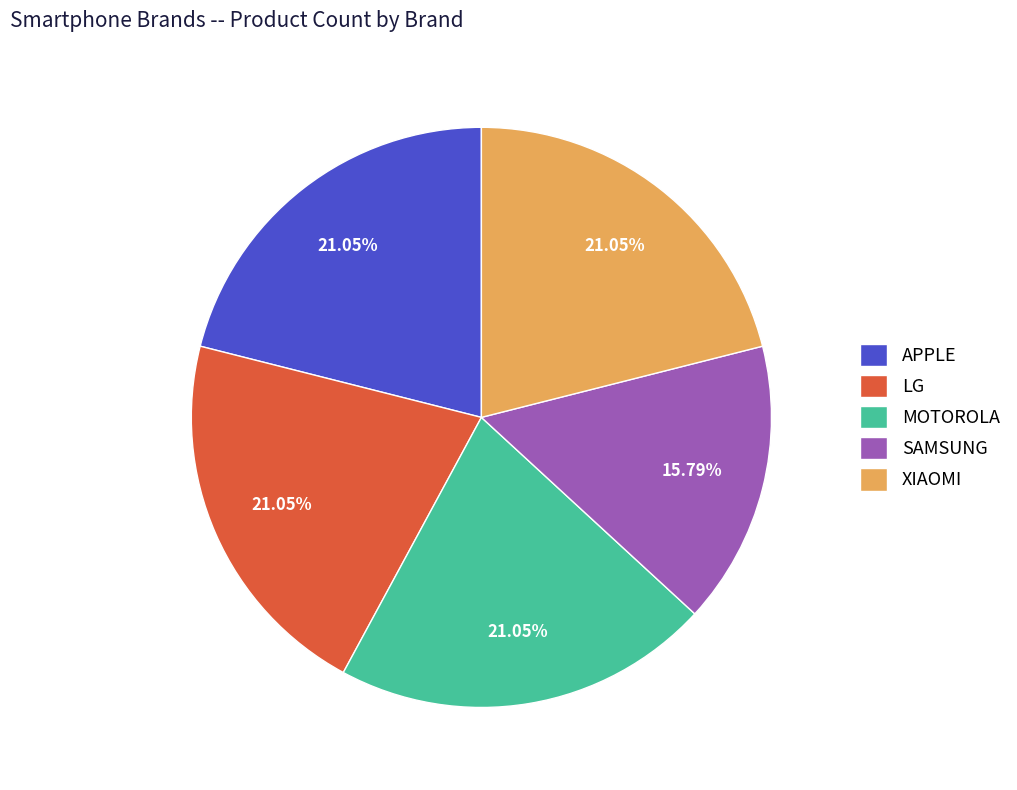

To the nearest percent, what is the average slice percentage?

20%